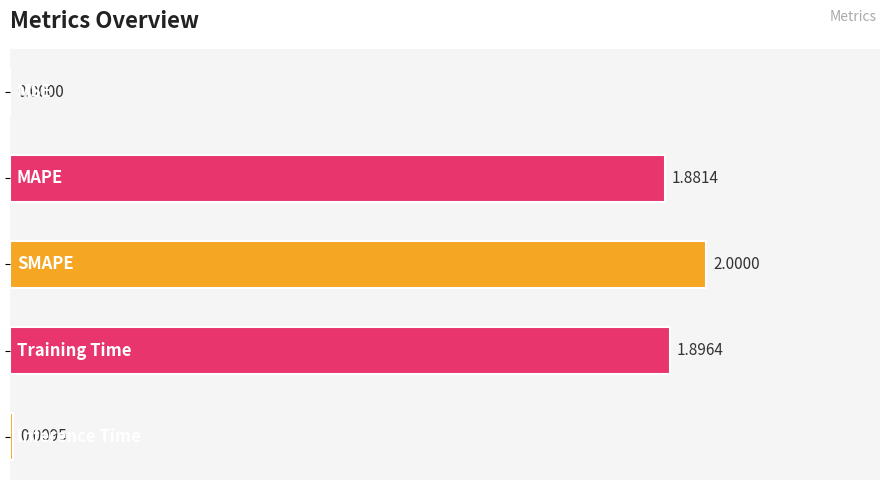

What is the sum of all values?

5.8